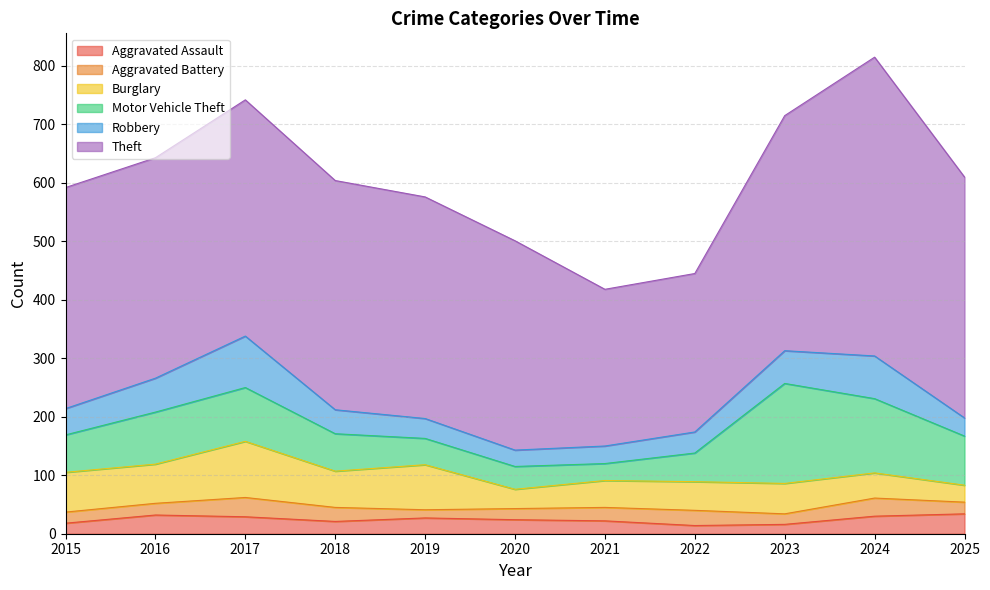

What is the difference between the Motor Vehicle Theft values at 2021 and 2019?

16